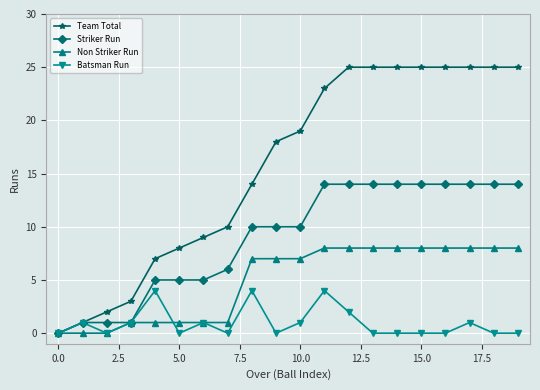

Reading right to left, list all the values displayed in this chart.

Team Total: 25	25	25	25	25	25	25	25	23	19	18	14	10	9	8	7	3	2	1	0
Striker Run: 14	14	14	14	14	14	14	14	14	10	10	10	6	5	5	5	1	1	1	0
Non Striker Run: 8	8	8	8	8	8	8	8	8	7	7	7	1	1	1	1	1	0	0	0
Batsman Run: 0	0	1	0	0	0	0	2	4	1	0	4	0	1	0	4	1	0	1	0